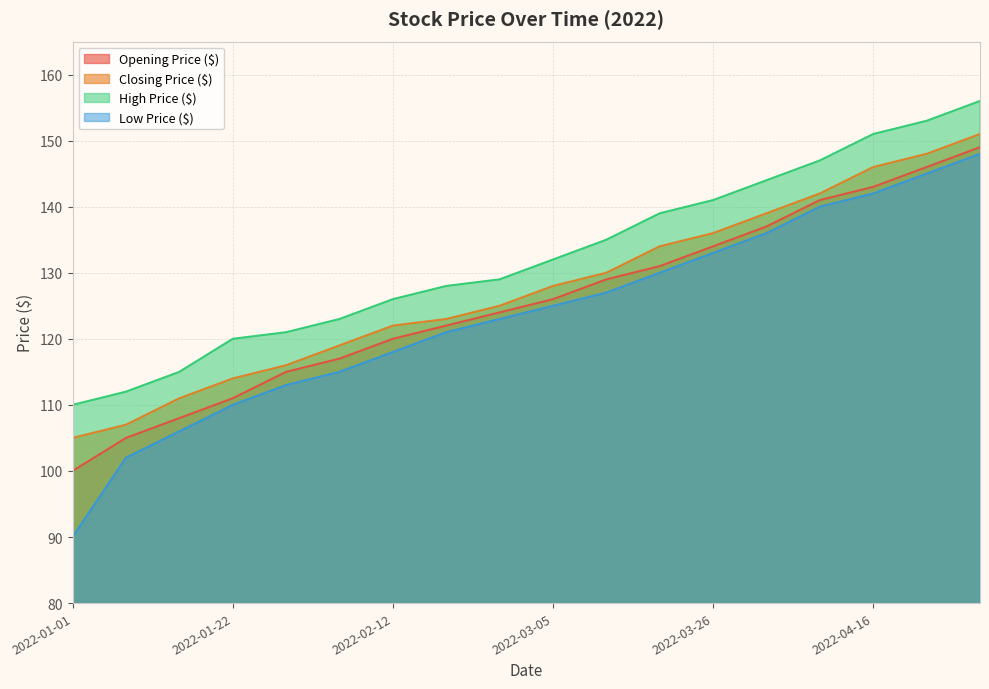

How many lines are shown in the chart?

4